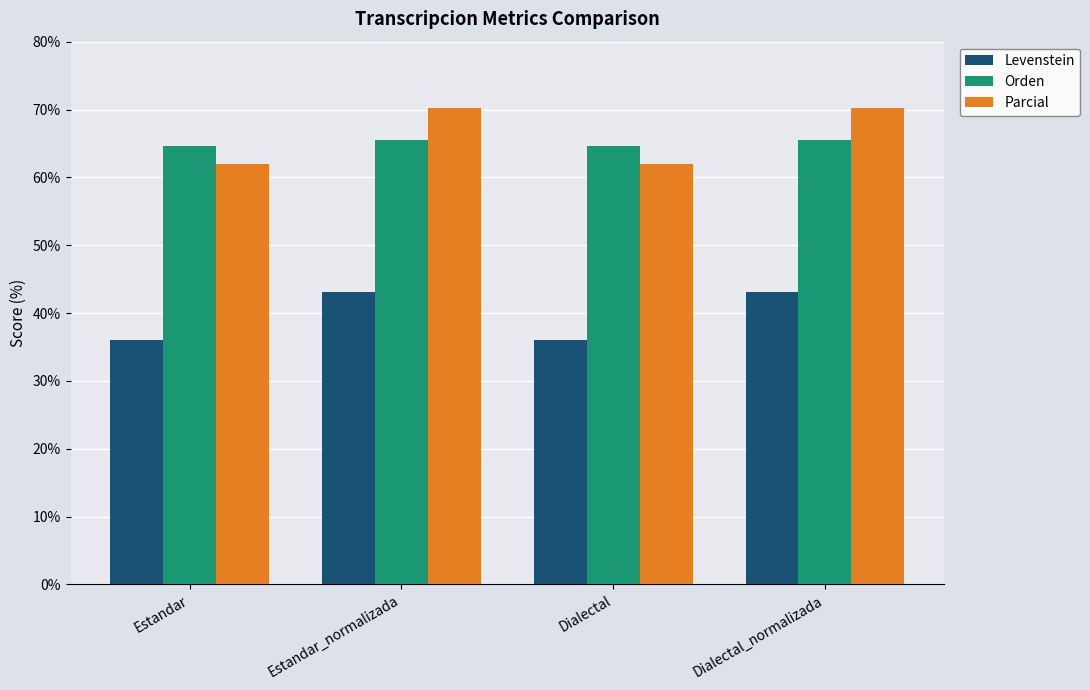

Reading left to right, transcribe all the data shown in this chart.

Levenstein: Estandar=36.0	Estandar_normalizada=43.0	Dialectal=36.0	Dialectal_normalizada=43.0
Orden: Estandar=64.6	Estandar_normalizada=65.5	Dialectal=64.6	Dialectal_normalizada=65.5
Parcial: Estandar=61.9	Estandar_normalizada=70.2	Dialectal=61.9	Dialectal_normalizada=70.2